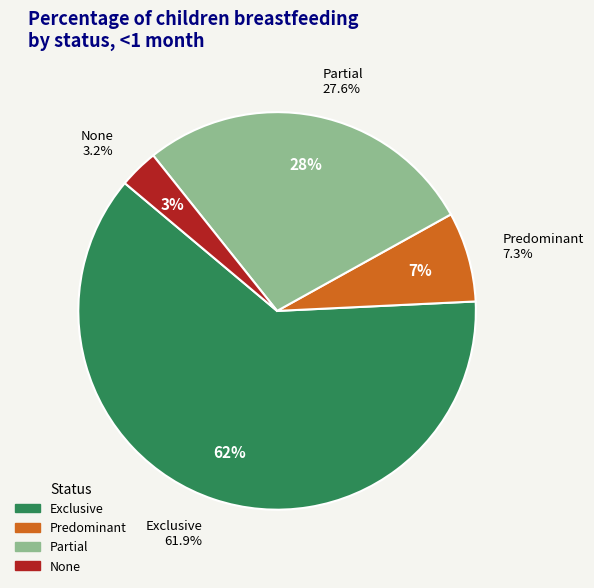

To the nearest percent, what percentage of the pie is Exclusive?

62%